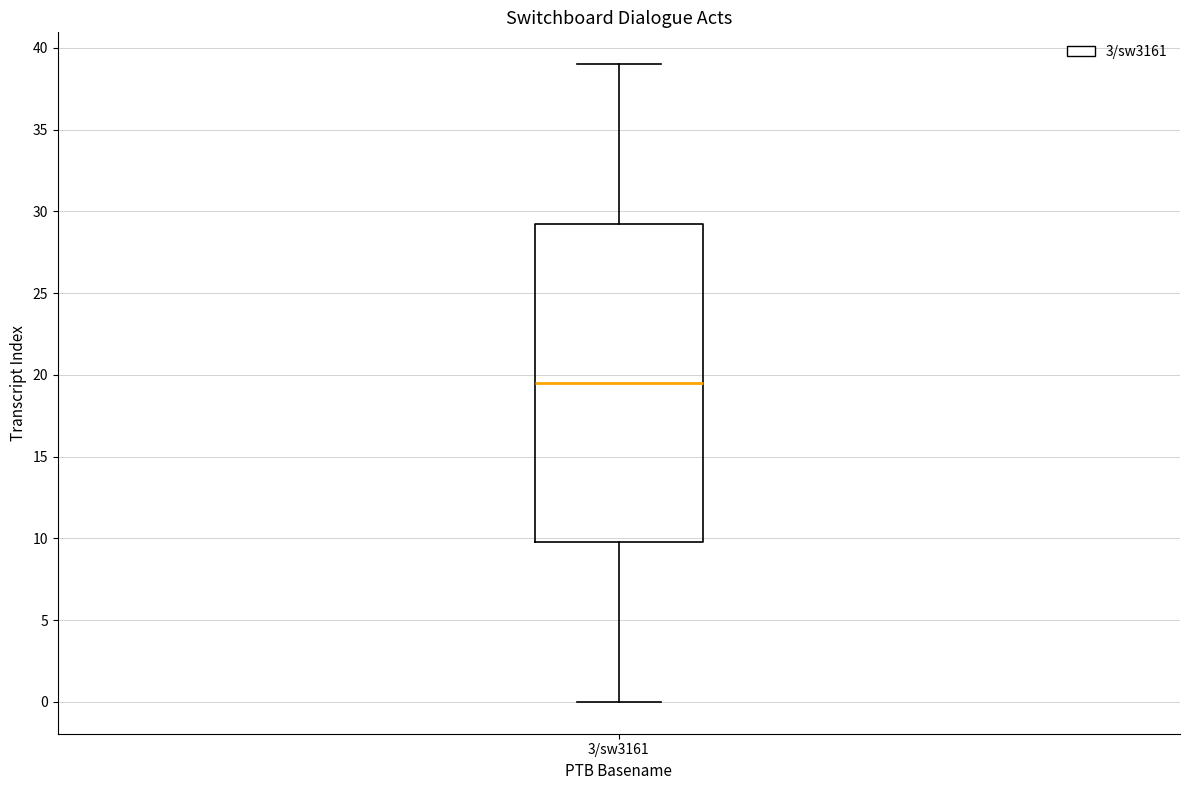

Read this box plot against the y-axis: the position of the median line, the range covered by the box, and the ends of both whiskers. The values are not printed on the chart, so give them approximately, as read against the axis.

median 19.5, box 10.0 to 29.5, whiskers 0.0 to 39.0